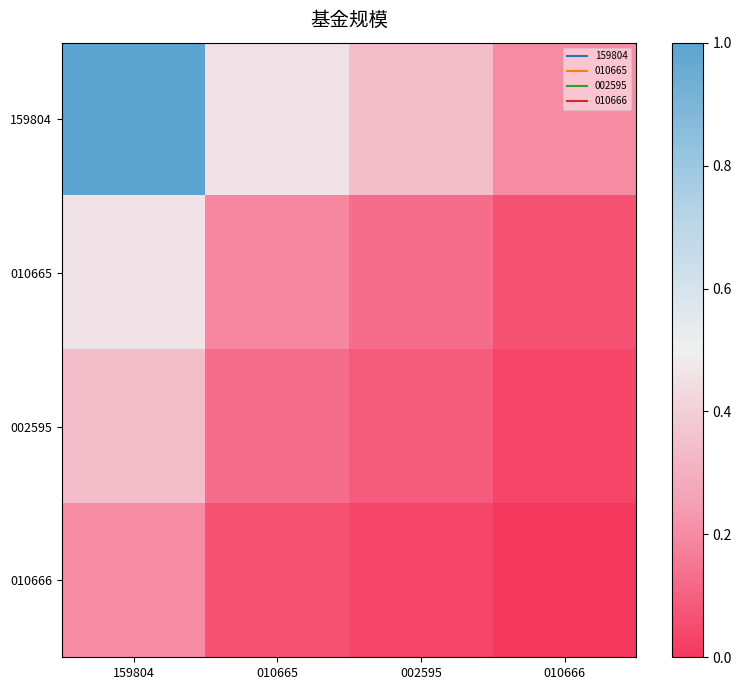

Which has a higher value, 010666 or 002595?

002595